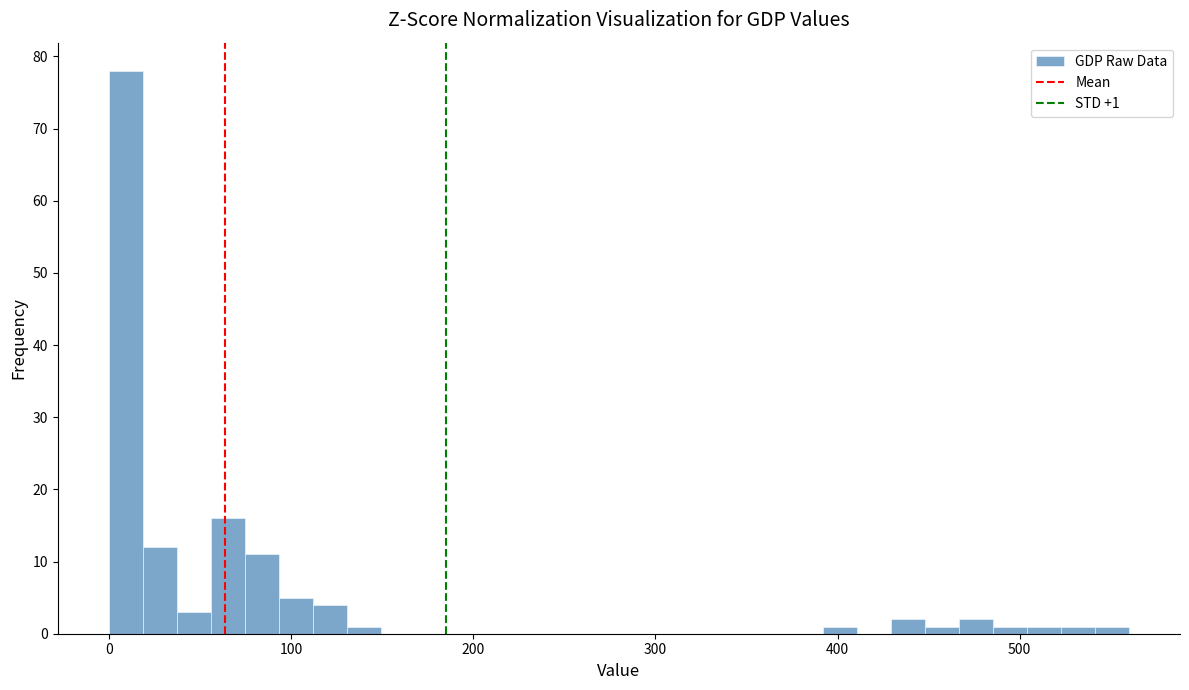

Around what value on the x-axis is the tallest bar? Give the approximate position of its centre, as read against the axis.

10